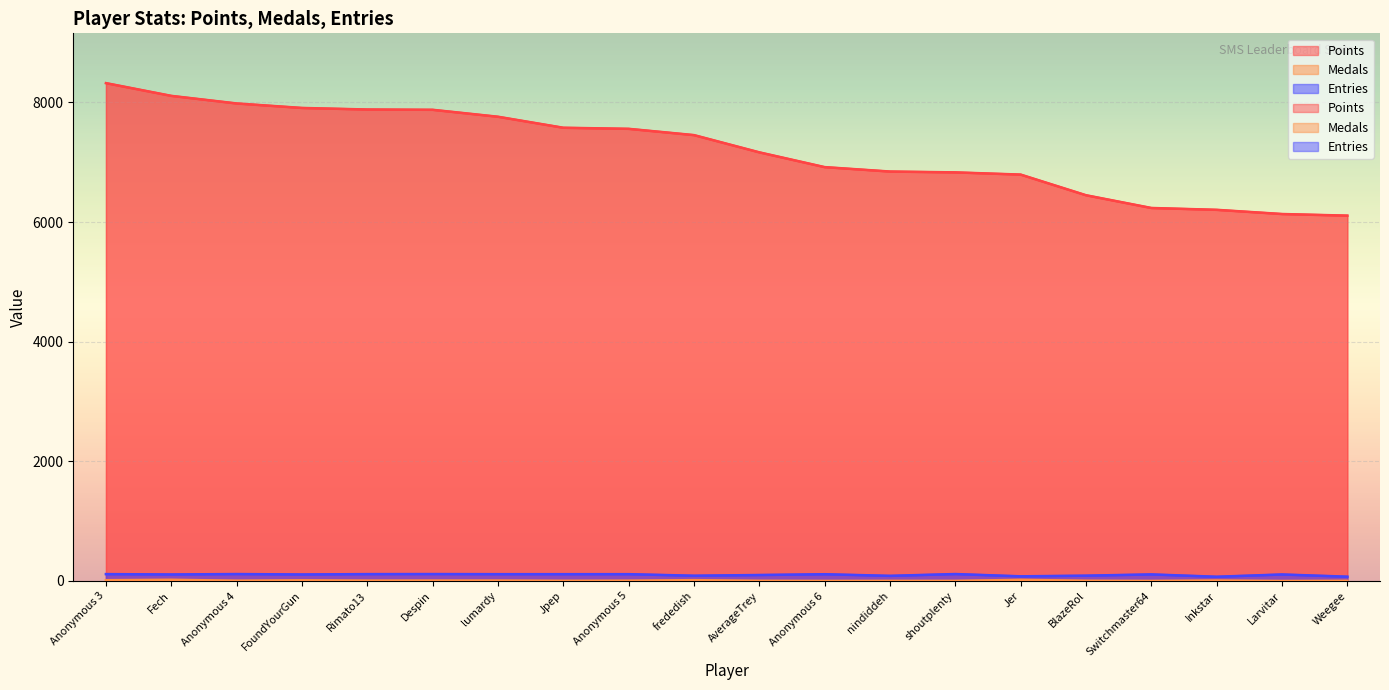

What position from the right is frededish?

11